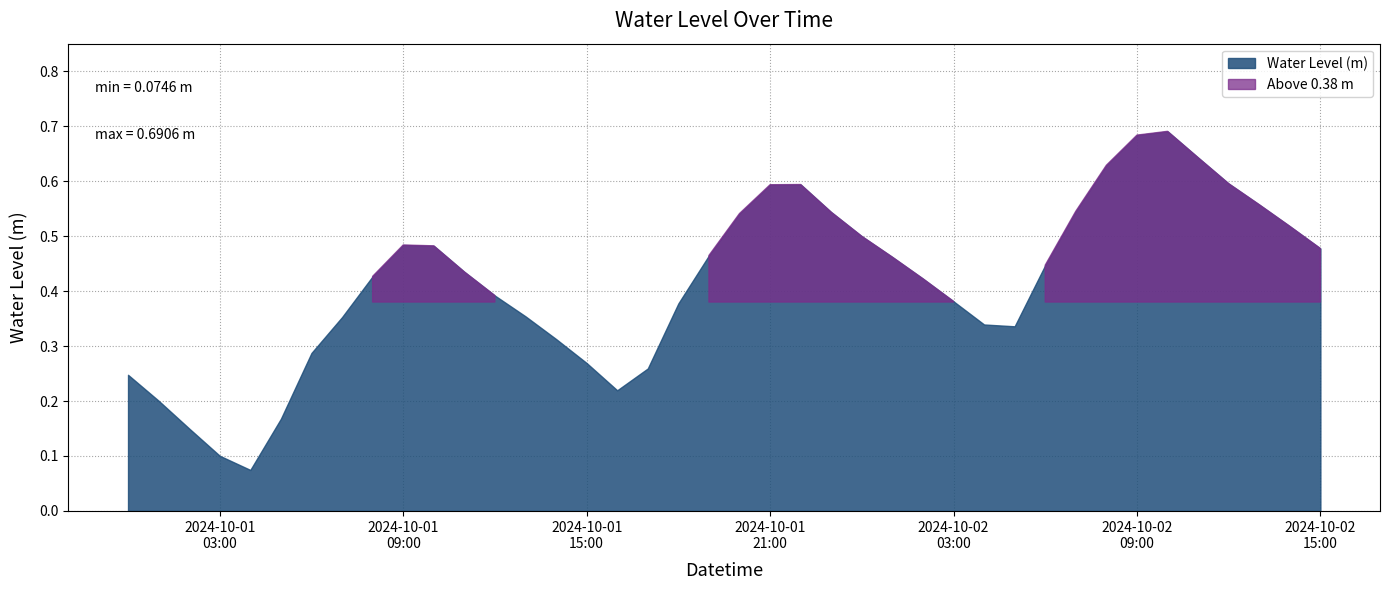

Which category has the highest value across all series?

2024-10-02 10:00:00